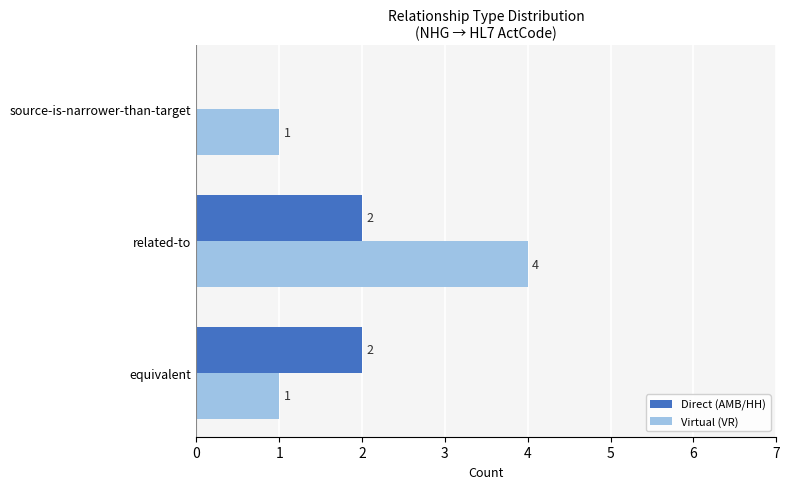

What is the sum of the Direct (AMB/HH) values at equivalent and related-to?

4